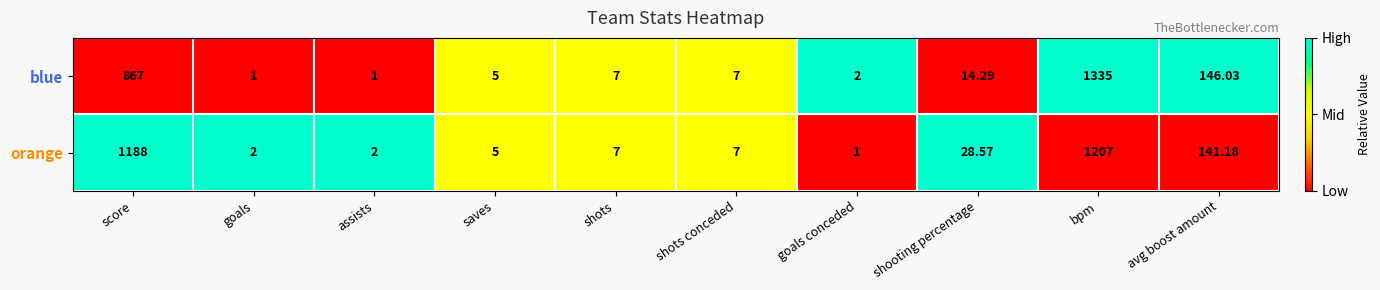

At which label does blue first exceed 7?

score